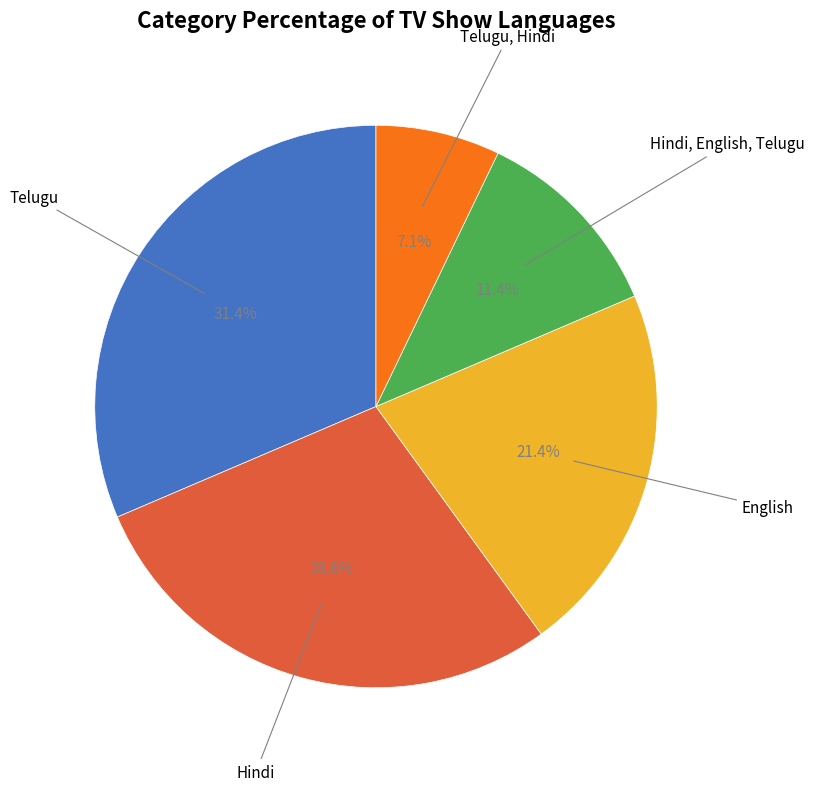

To the nearest percent, what is the difference between the largest and smallest slice percentages?

24%